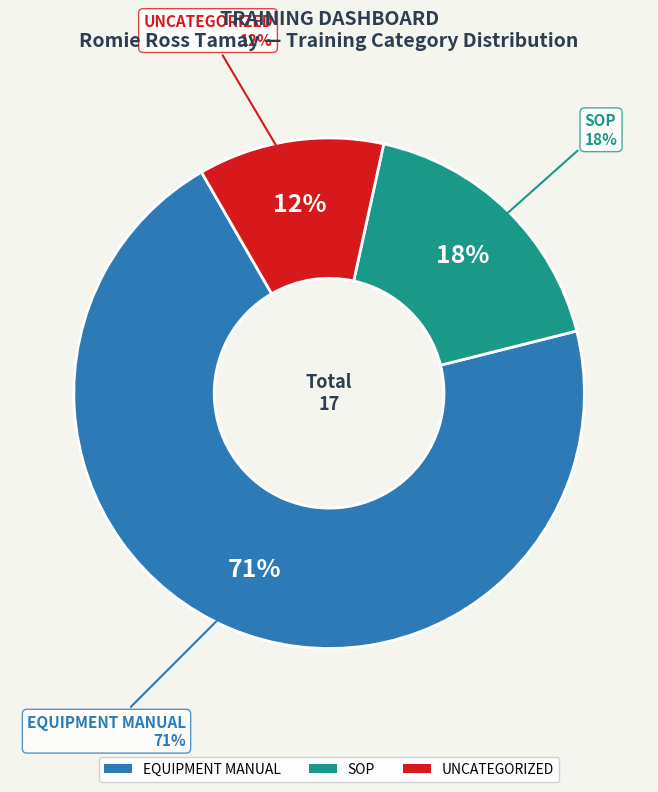

What percentage is the EQUIPMENT MANUAL slice, to the nearest percent?

71%